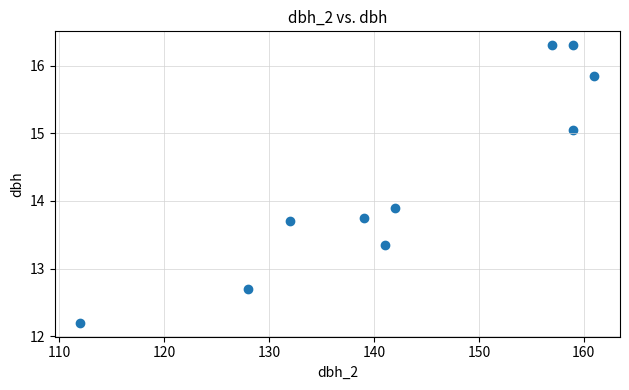

What Y value in the scatter plot is closest to 14?

13.9